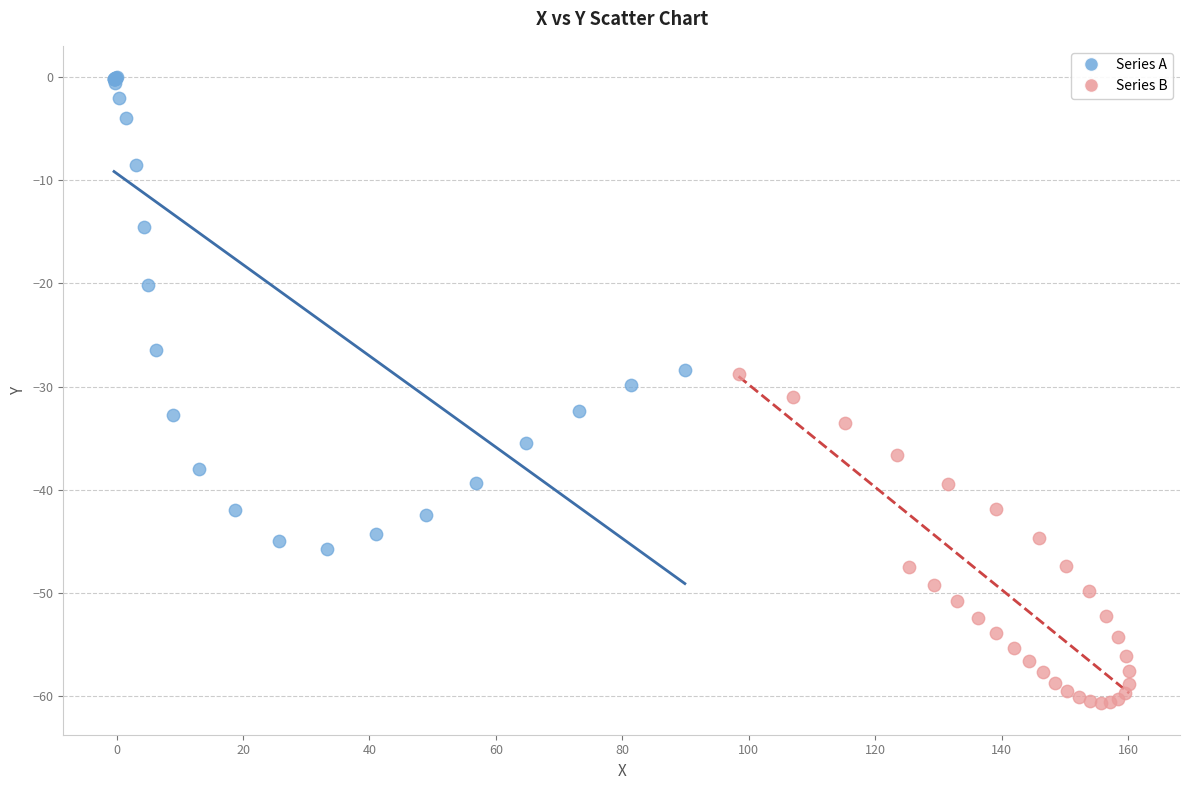

Which series contains the highest Y value?

Series A